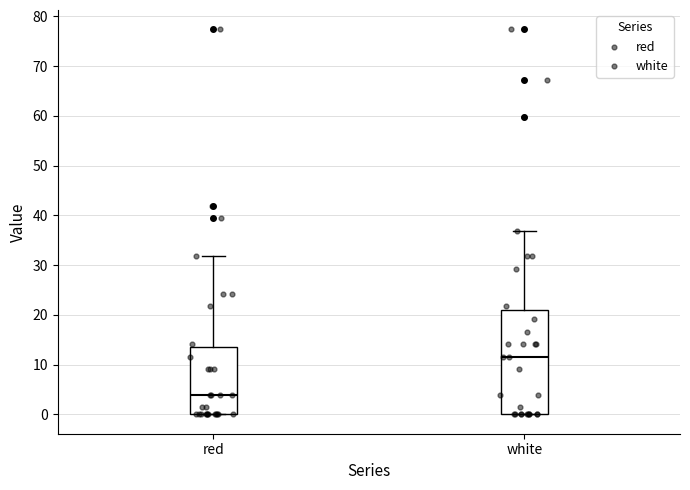

Where does the upper whisker of the box for red end on the y-axis? The values are not printed on the chart, so give them approximately, as read against the axis.

32